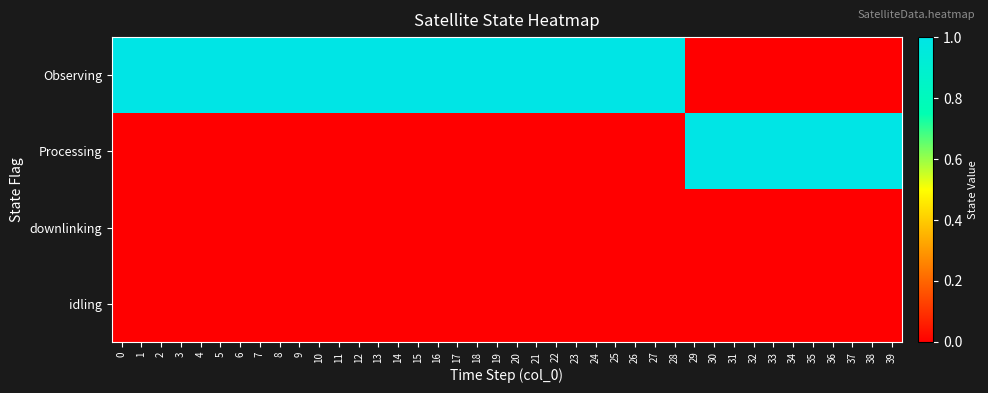

Reading left to right, what are all the values shown in this chart?

row_0: 1	1	1	1	1	1	1	1	1	1	1	1	1	1	1	1	1	1	1	1	1	1	1	1	1	1	1	1	1	0	0	0	0	0	0	0	0	0	0	0
row_1: 0	0	0	0	0	0	0	0	0	0	0	0	0	0	0	0	0	0	0	0	0	0	0	0	0	0	0	0	0	1	1	1	1	1	1	1	1	1	1	1
row_2: 0	0	0	0	0	0	0	0	0	0	0	0	0	0	0	0	0	0	0	0	0	0	0	0	0	0	0	0	0	0	0	0	0	0	0	0	0	0	0	0
row_3: 0	0	0	0	0	0	0	0	0	0	0	0	0	0	0	0	0	0	0	0	0	0	0	0	0	0	0	0	0	0	0	0	0	0	0	0	0	0	0	0